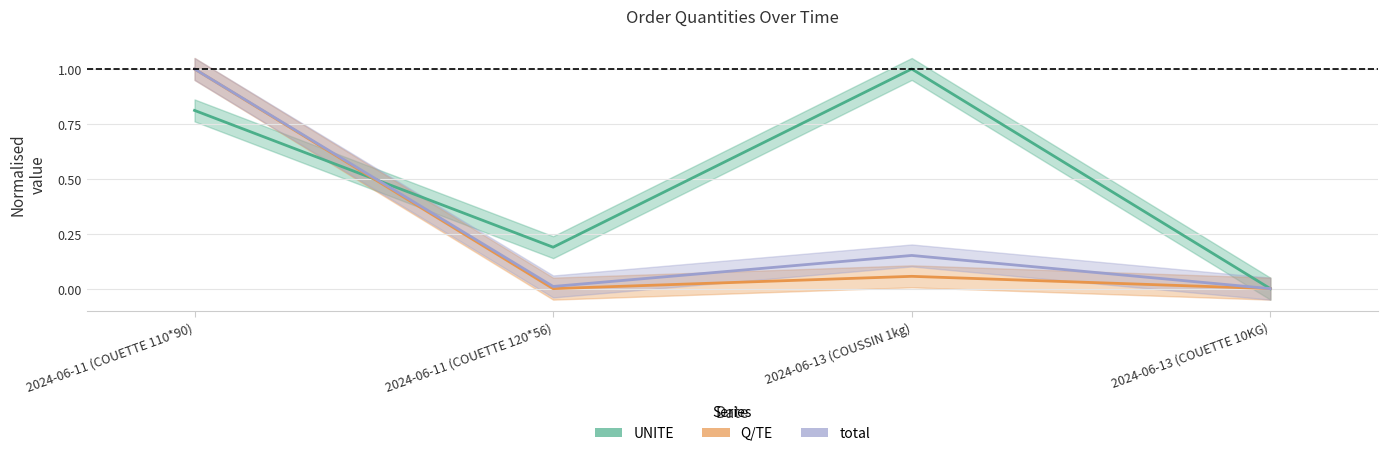

At which category is the sum across all series the highest?

2024-06-11 (COUETTE 110*90)